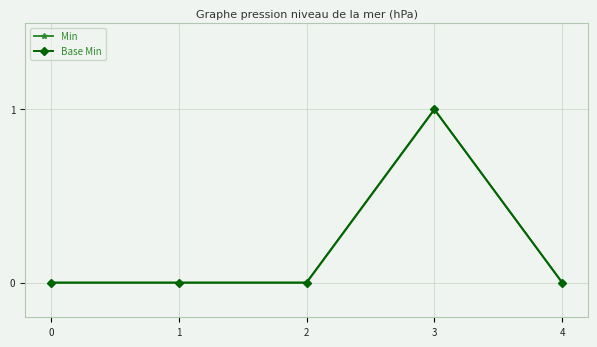

True or false: Base Min has a value of 1 at 3.

True